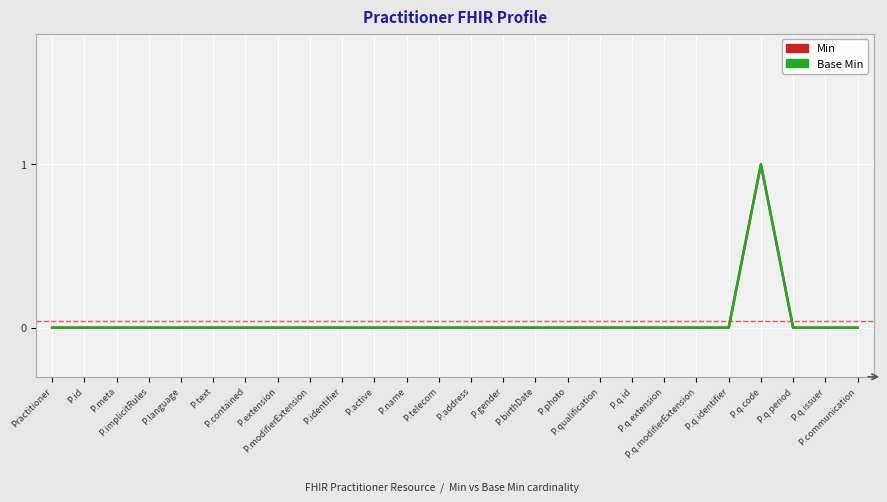

Between P.q.extension and P.q.identifier, which is larger?

P.q.extension